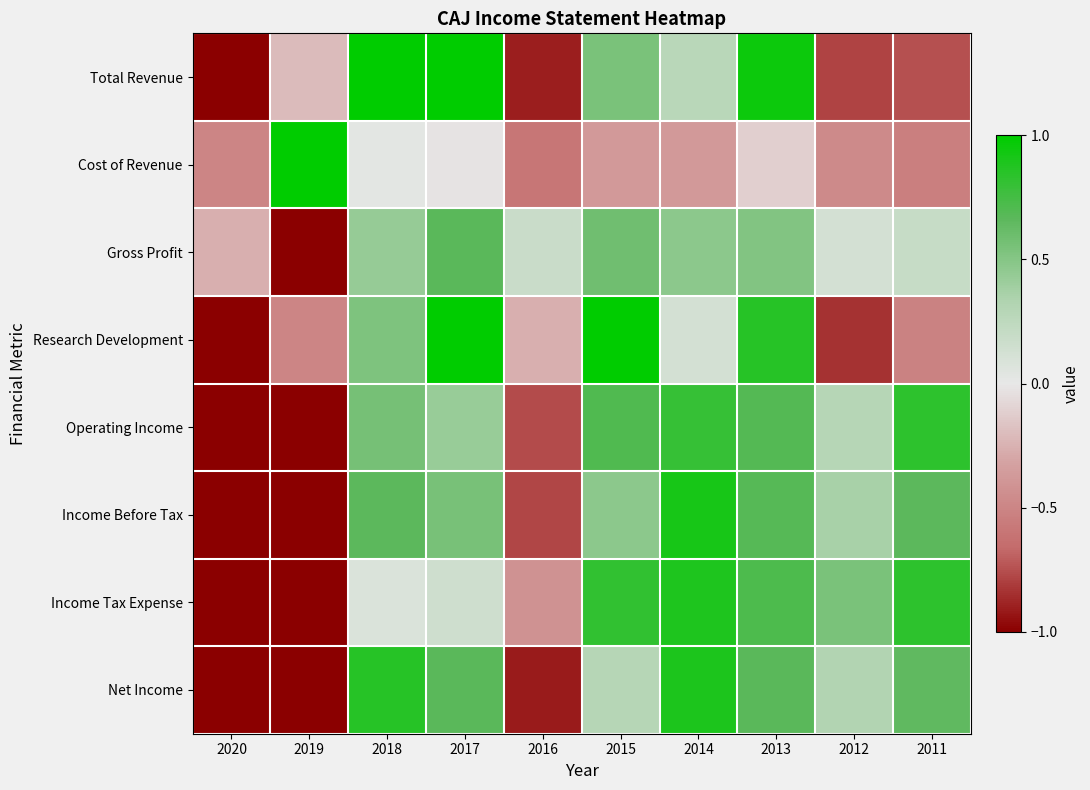

Reading left to right, transcribe all the data shown in this chart.

Total Revenue: 2020=-1.0	2019=-0.2	2018=1.0	2017=1.0	2016=-0.9	2015=0.5	2014=0.3	2013=1.0	2012=-0.8	2011=-0.7
Cost of Revenue: 2020=-0.5	2019=1.0	2018=0.0	2017=-0.0	2016=-0.6	2015=-0.4	2014=-0.4	2013=-0.1	2012=-0.5	2011=-0.5
Gross Profit: 2020=-0.3	2019=-1.0	2018=0.4	2017=0.7	2016=0.2	2015=0.6	2014=0.5	2013=0.5	2012=0.1	2011=0.2
Research Development: 2020=-1.0	2019=-0.5	2018=0.5	2017=1.0	2016=-0.3	2015=1.0	2014=0.1	2013=0.9	2012=-0.8	2011=-0.5
Operating Income: 2020=-1.0	2019=-1.0	2018=0.6	2017=0.4	2016=-0.8	2015=0.7	2014=0.8	2013=0.7	2012=0.3	2011=0.8
Income Before Tax: 2020=-1.0	2019=-1.0	2018=0.7	2017=0.6	2016=-0.8	2015=0.5	2014=0.9	2013=0.7	2012=0.4	2011=0.7
Income Tax Expense: 2020=-1.0	2019=-1.0	2018=0.1	2017=0.1	2016=-0.4	2015=0.8	2014=0.9	2013=0.7	2012=0.5	2011=0.8
Net Income: 2020=-1.0	2019=-1.0	2018=0.9	2017=0.7	2016=-0.9	2015=0.3	2014=0.9	2013=0.7	2012=0.3	2011=0.6